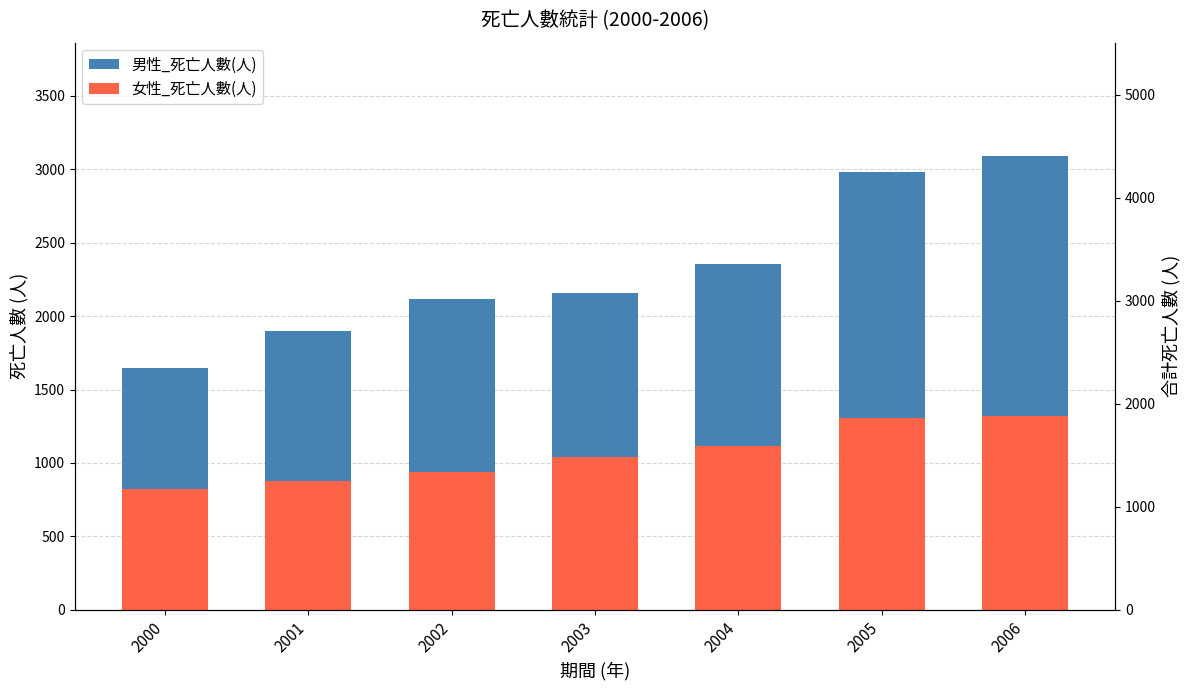

How many data points in 女性_死亡人數(人) are above 1038?

3